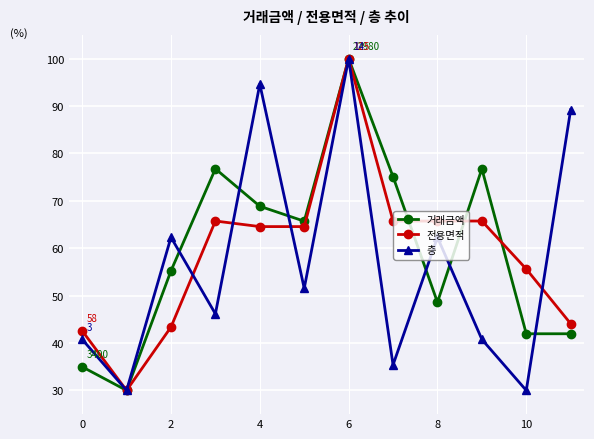

Rank the series by their average value, from lowest to highest.

층, 전용면적, 거래금액